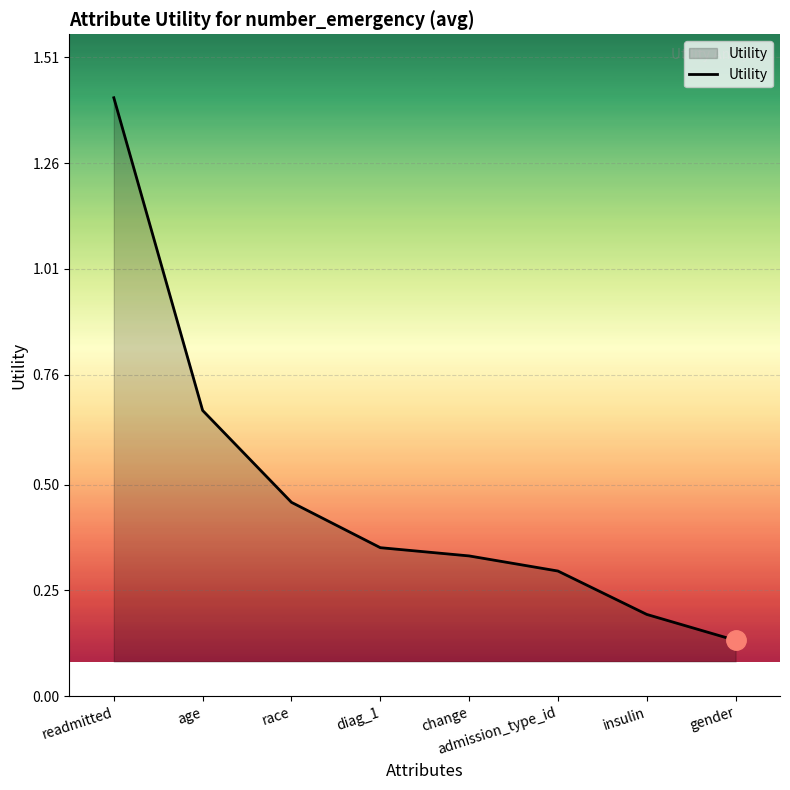

At which label is the value closest to 0?

gender